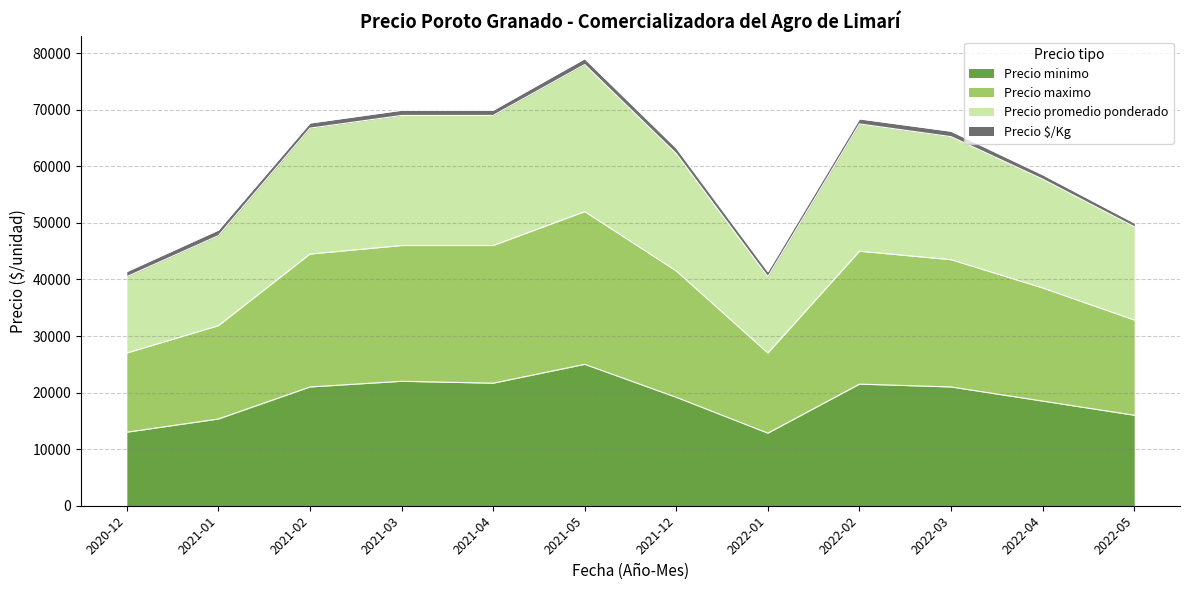

What is the highest value of the Precio minimo series?

25000